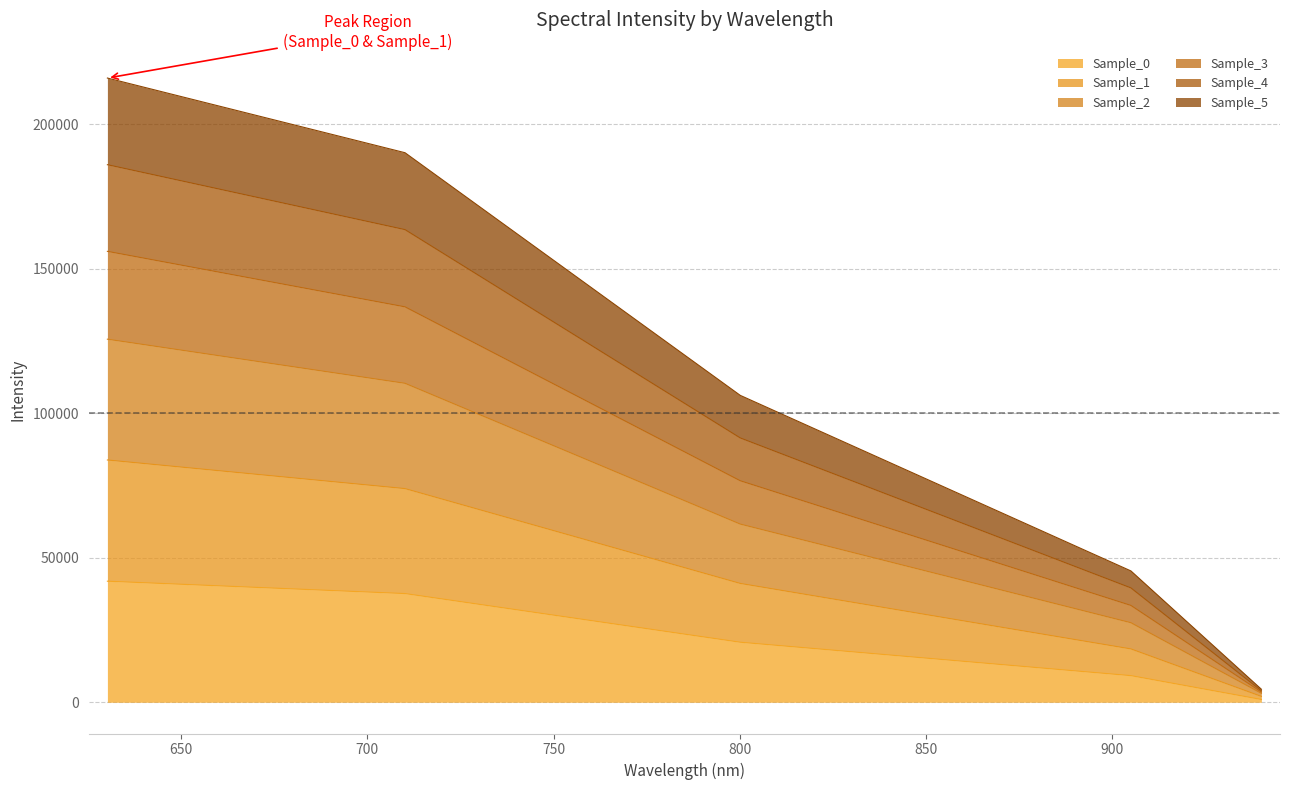

What is the highest value of the Sample_0 series?

41905.6